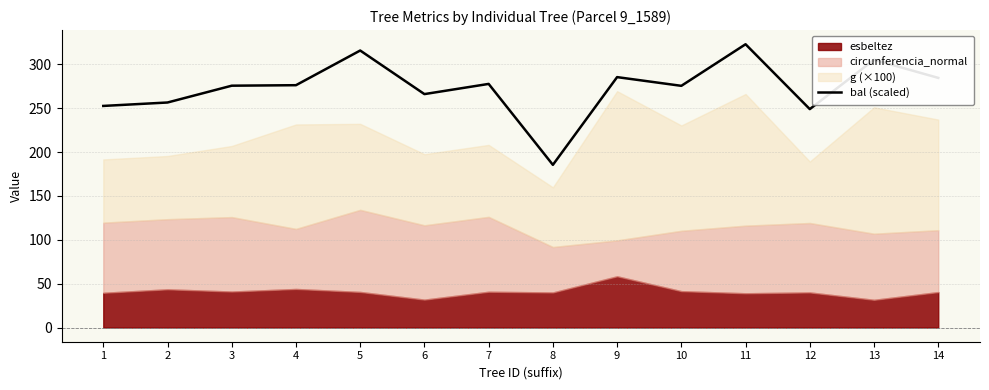

At which category does the data reach its first local valley?

6